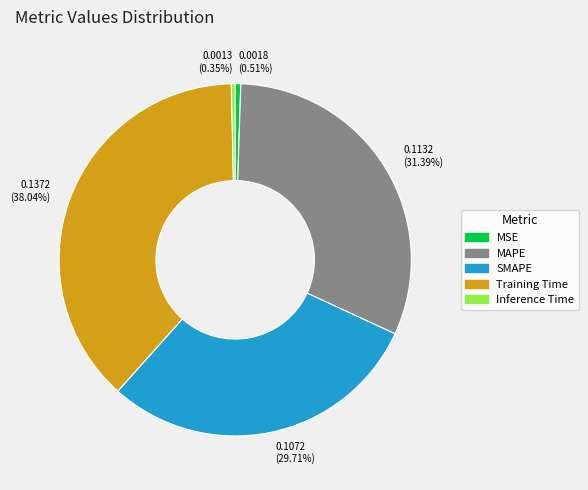

Which category has the biggest portion of the pie?

Training Time